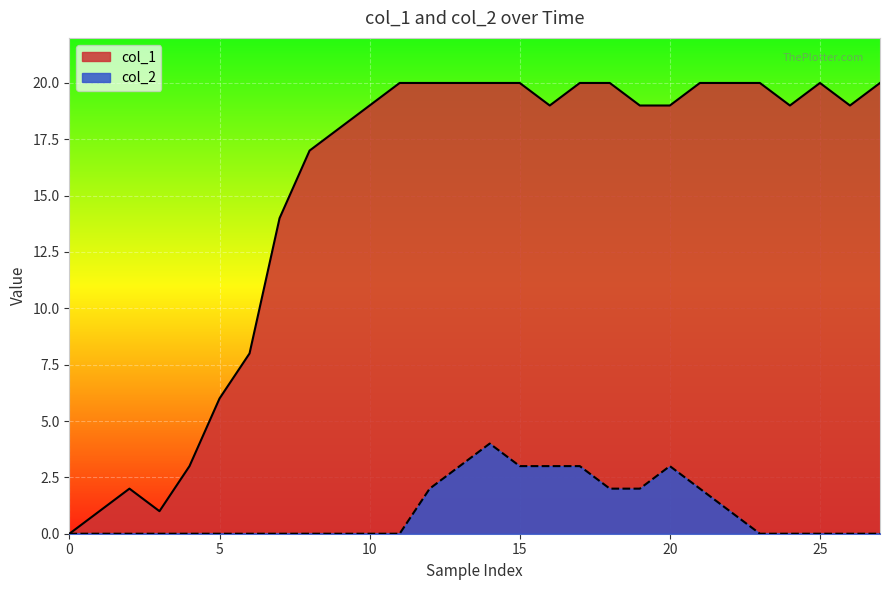

What is the total value across all series at 18?

22